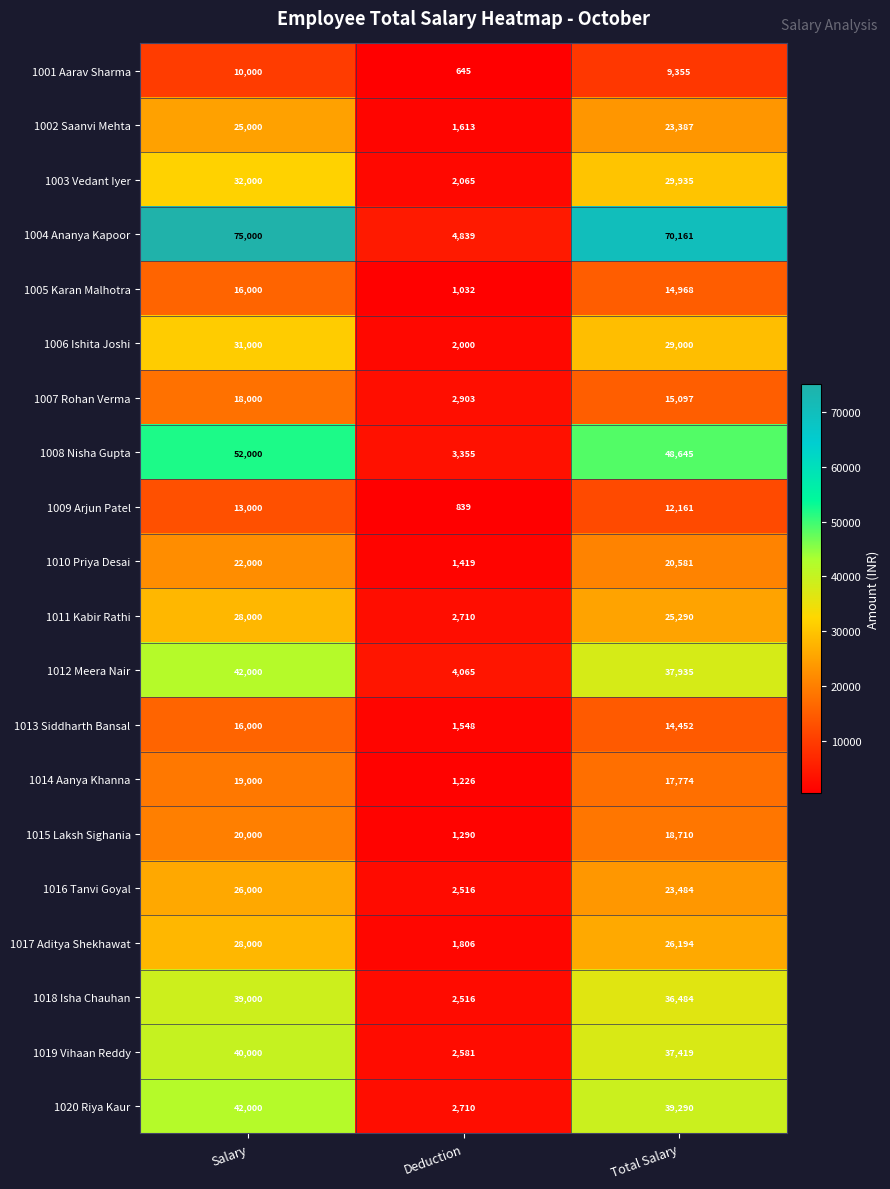

The 1002 Saanvi Mehta series shows 5334 at Total Salary. True or false?

False